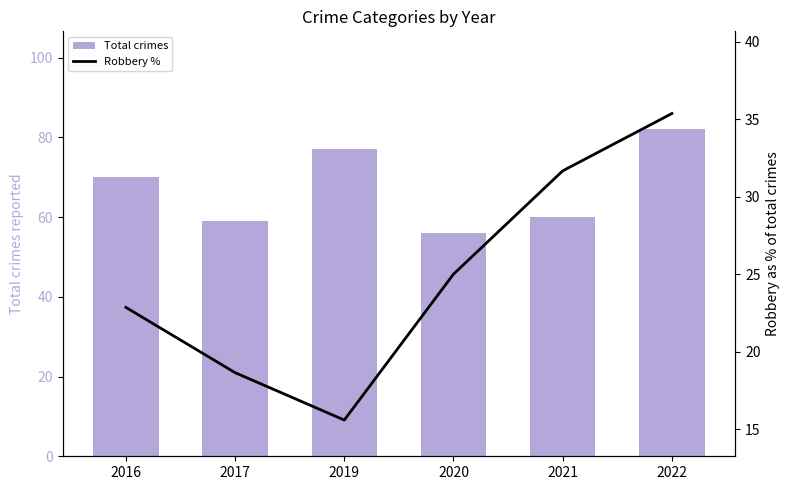

Which category has the highest value across all series?

2022